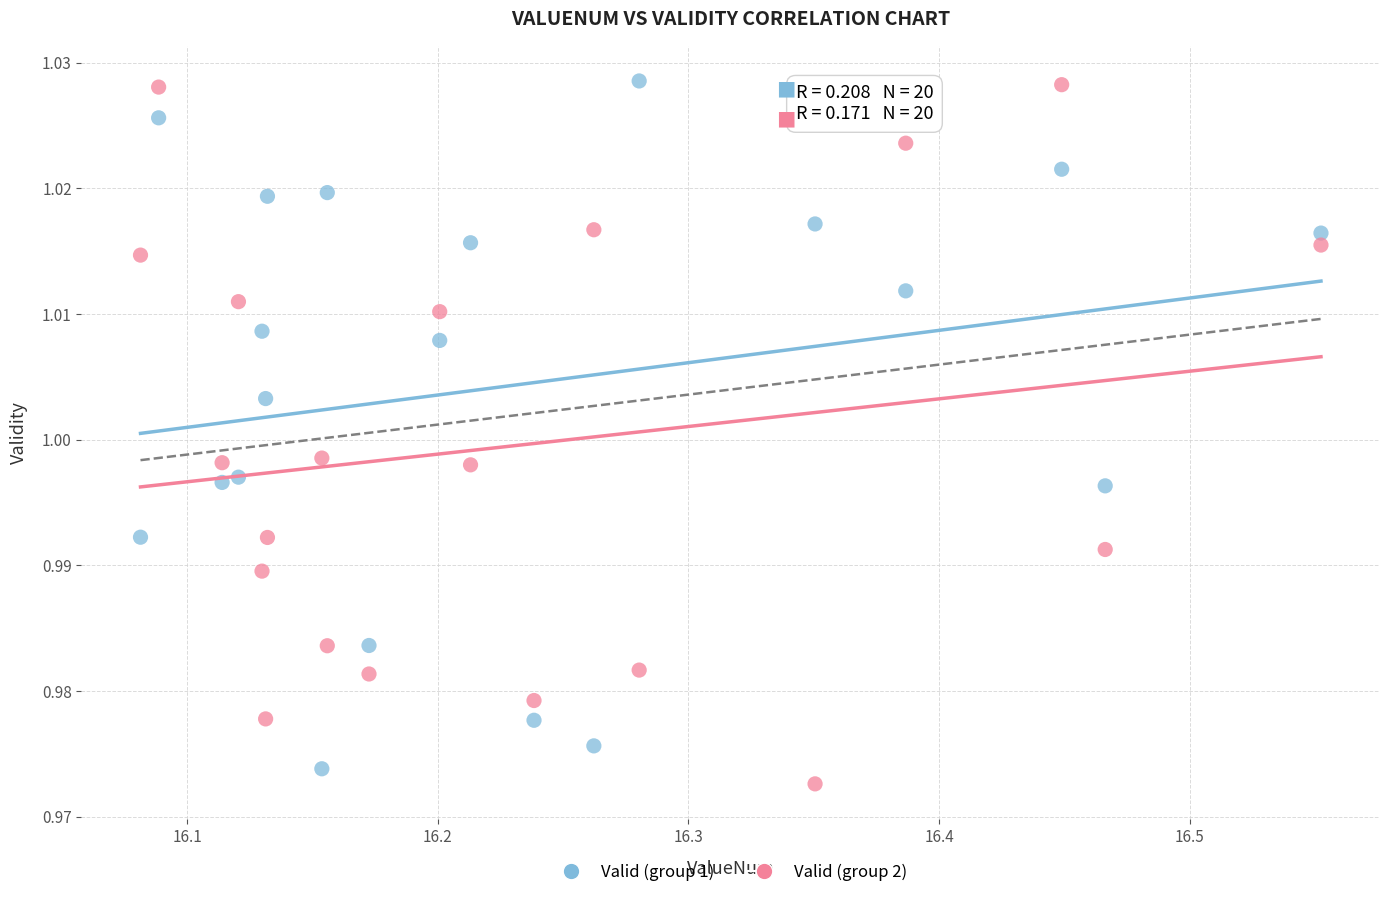

Across all data points, what is the range of X values (max minus min)?

0.5